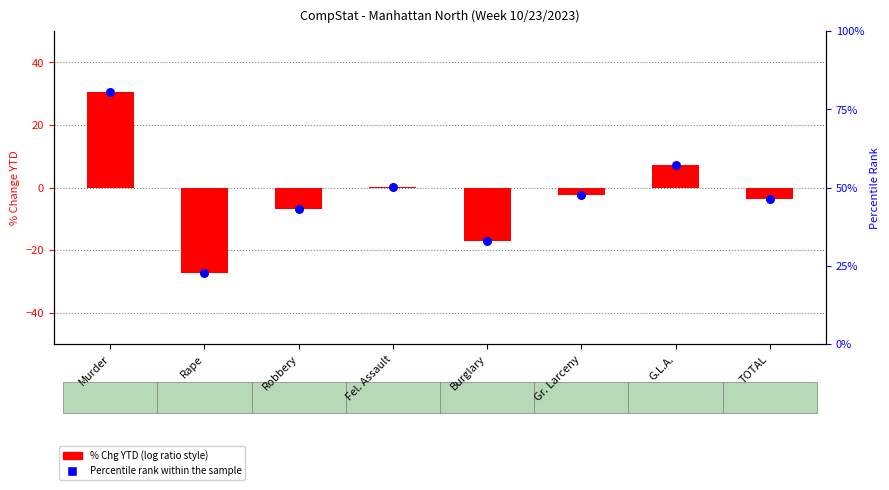

Which series has the widest spread of Y values?

% Chg YTD